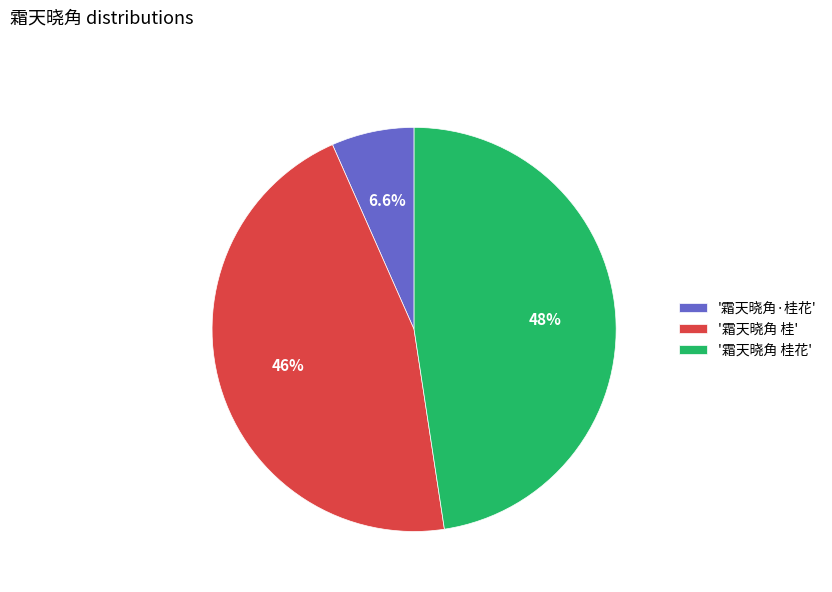

Rank the categories by value from highest to lowest.

'霜天晓角 桂花', '霜天晓角 桂', '霜天晓角·桂花'